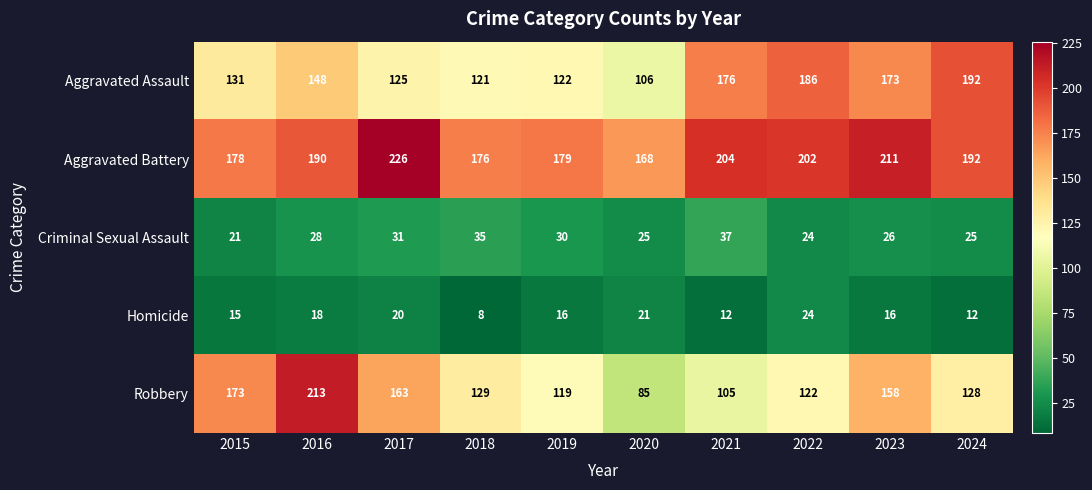

Rank the series by their maximum value, from highest to lowest.

Aggravated Battery, Robbery, Aggravated Assault, Criminal Sexual Assault, Homicide